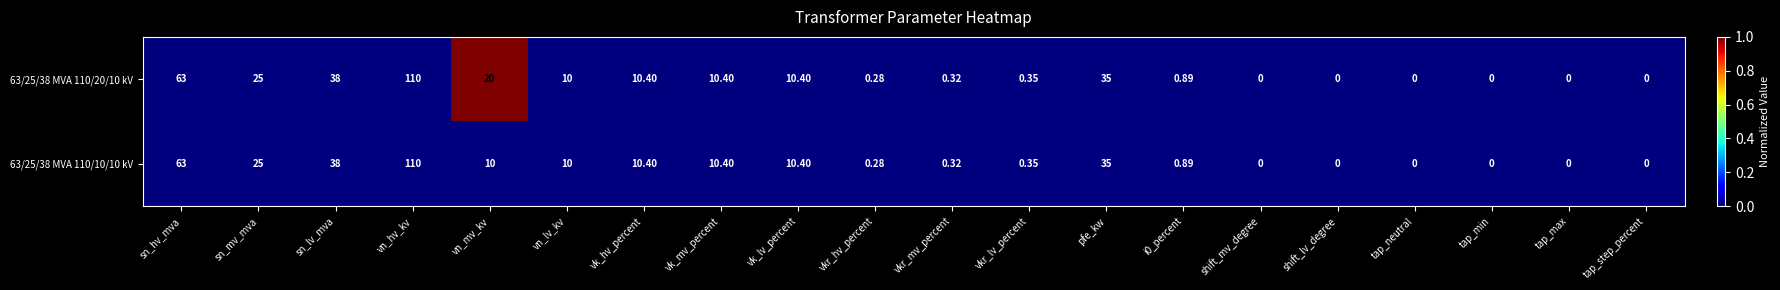

At which category does the chart reach its peak across all series?

vn_hv_kv